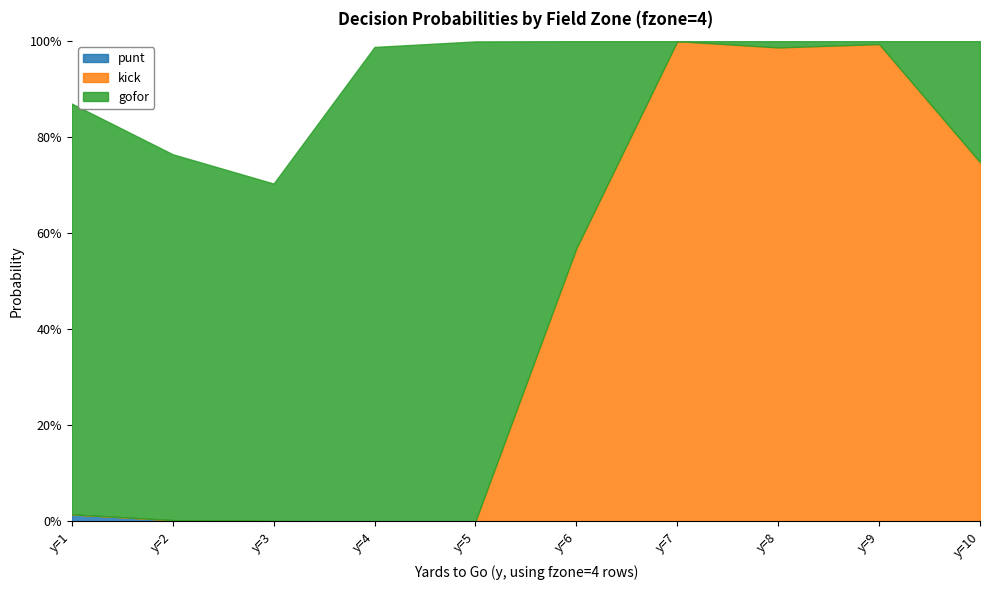

True or false: kick has a value of 0.3 at y=10.

False